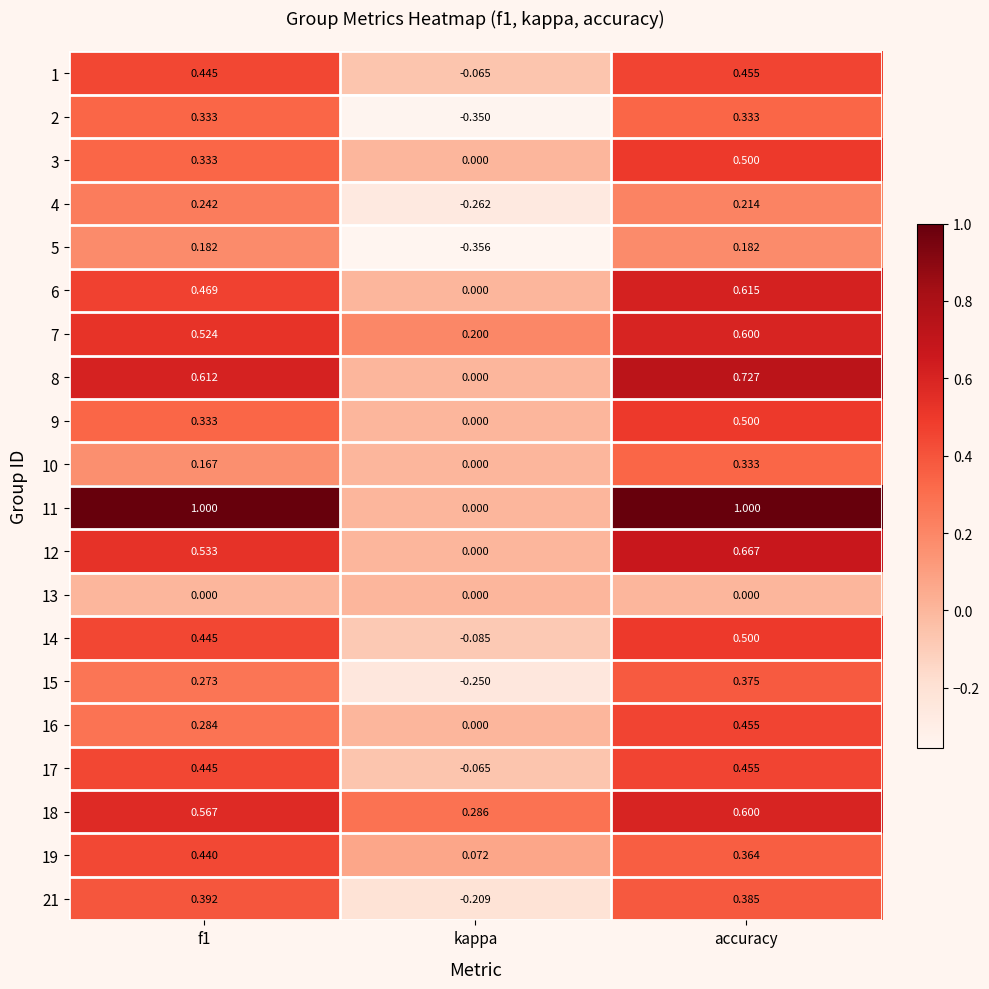

Which category has the highest value in the 7 series?

accuracy